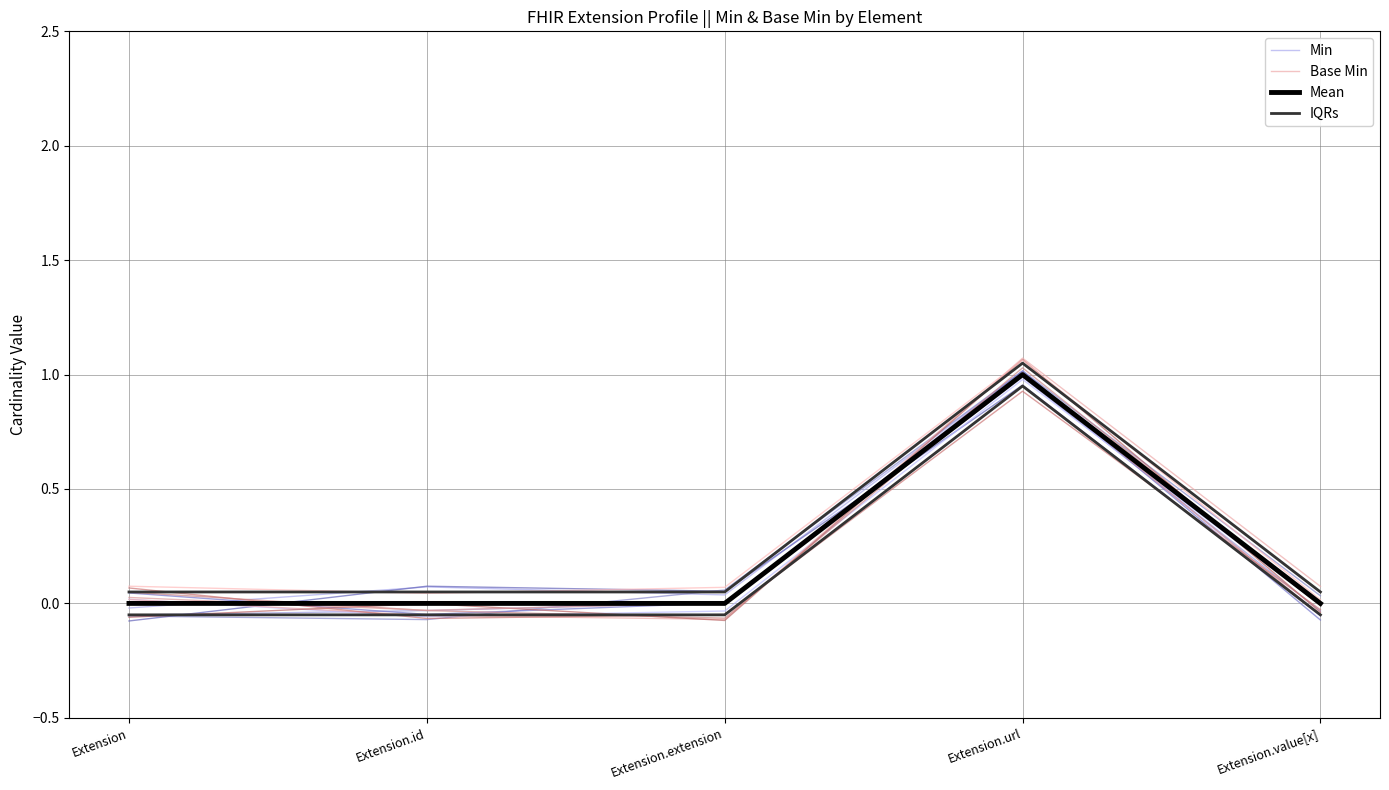

What is the difference between the highest and lowest values at Extension.extension?

0.1